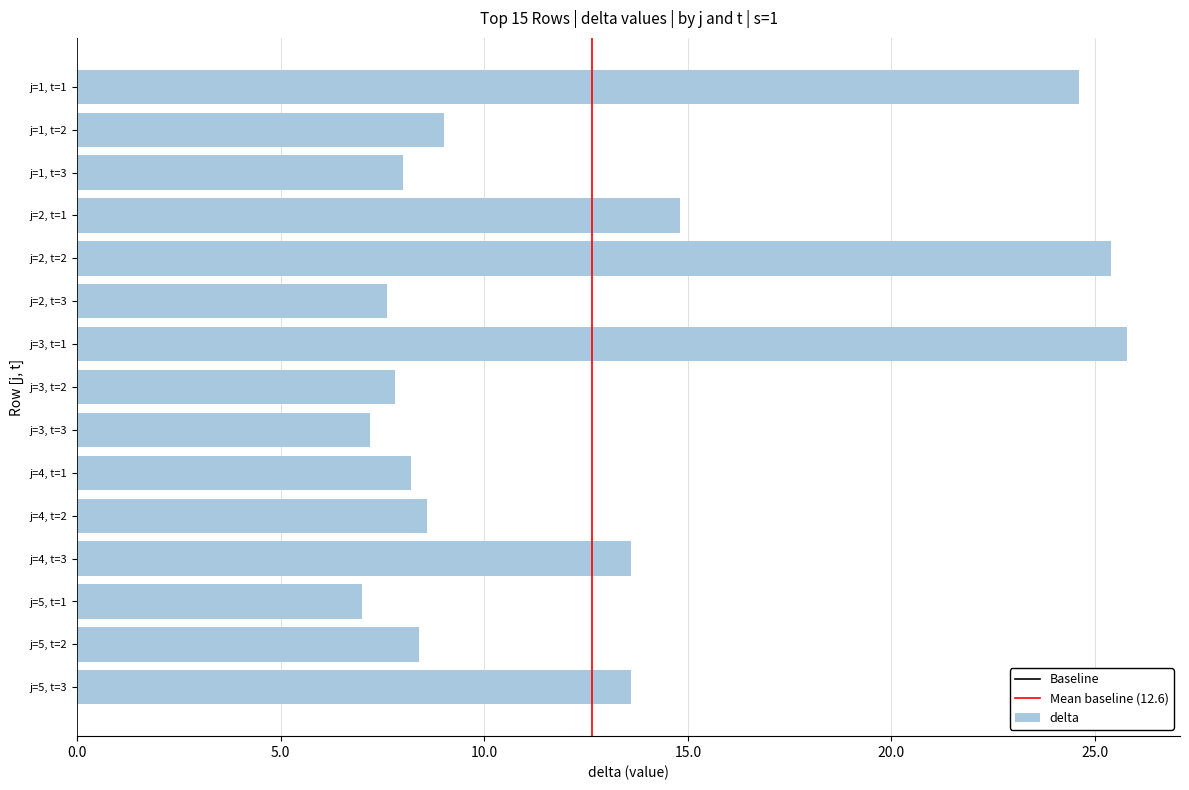

What is the maximum value shown in the chart?

25.8